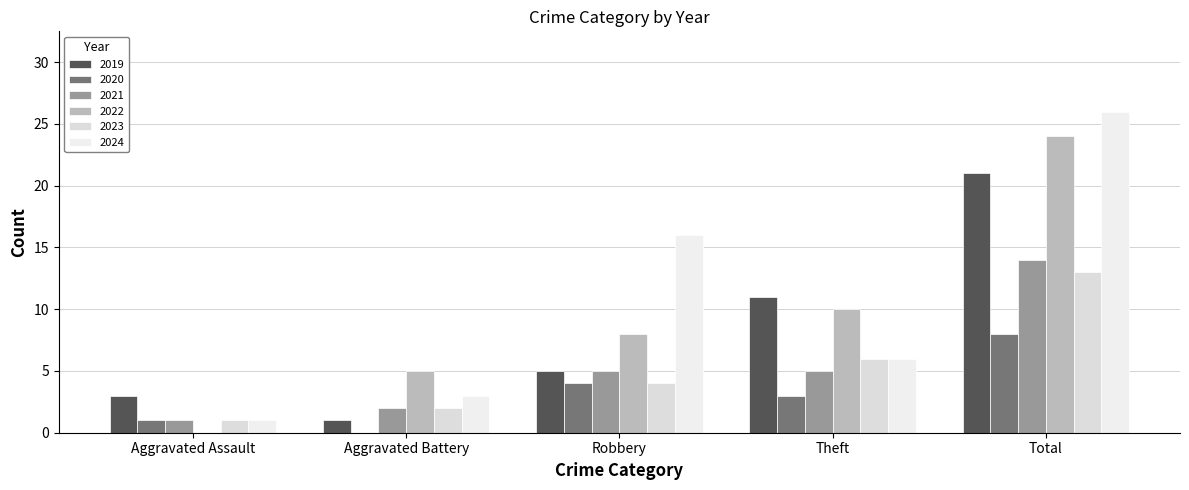

At how many categories does at least one series exceed 19?

1